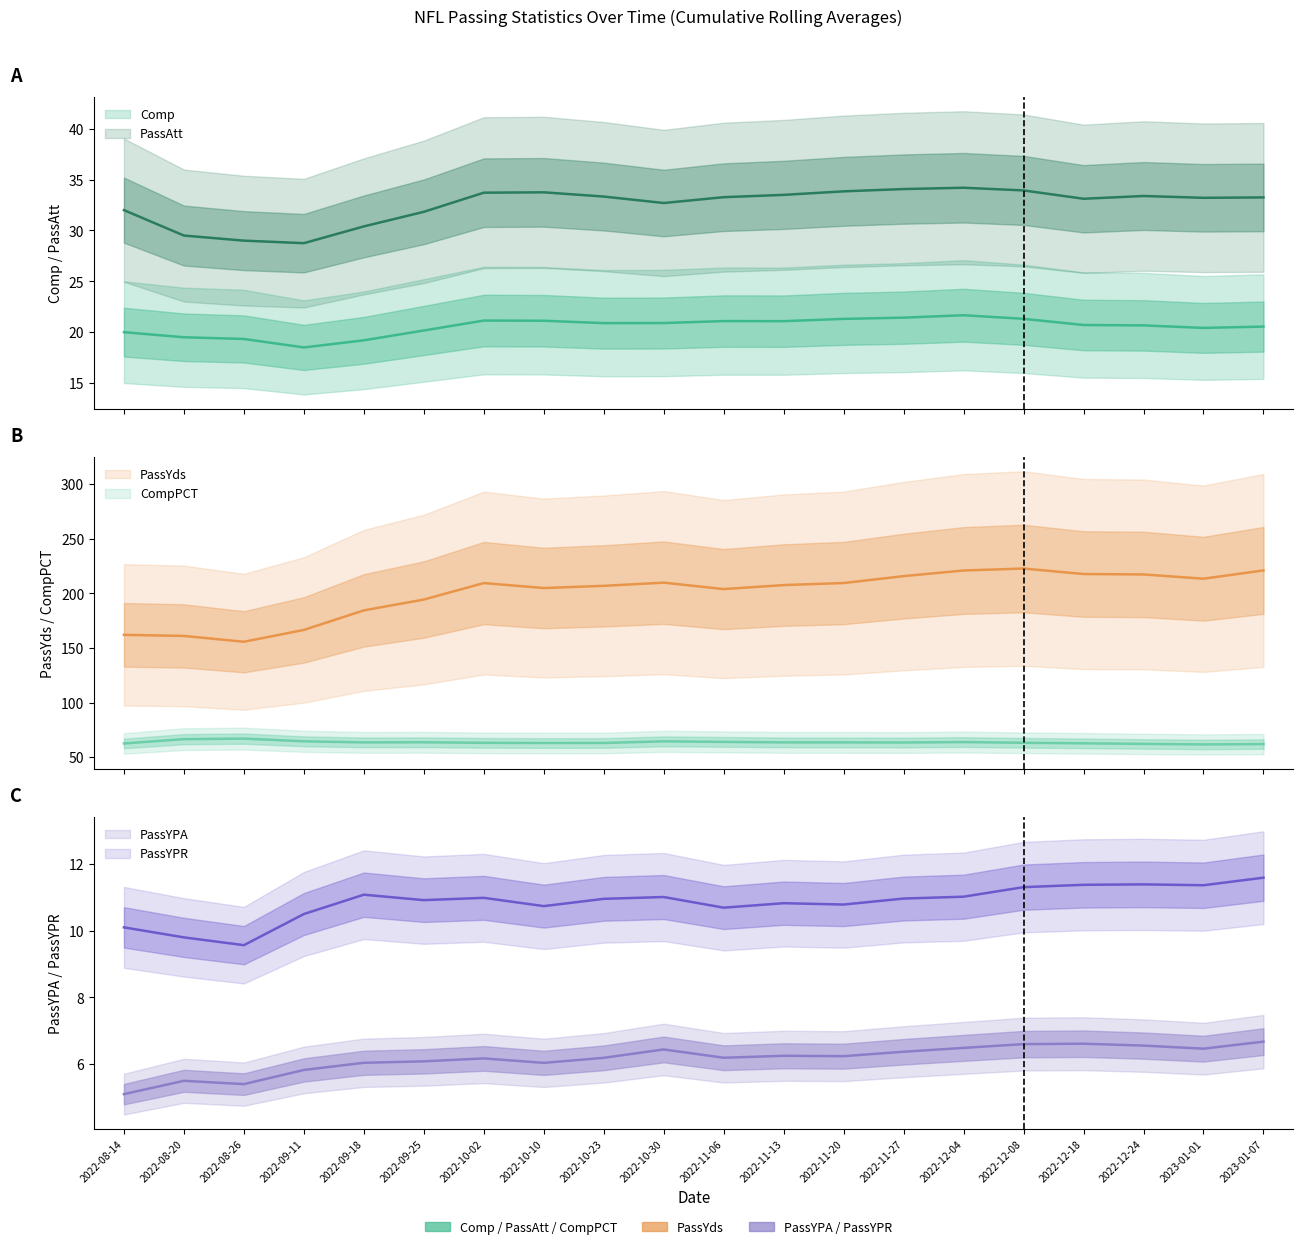

What is the label of the 19th point from the left?

2023-01-01